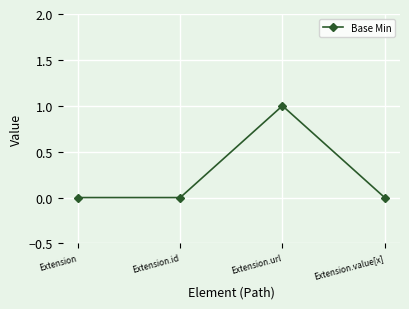

Count the number of categories in the chart.

4